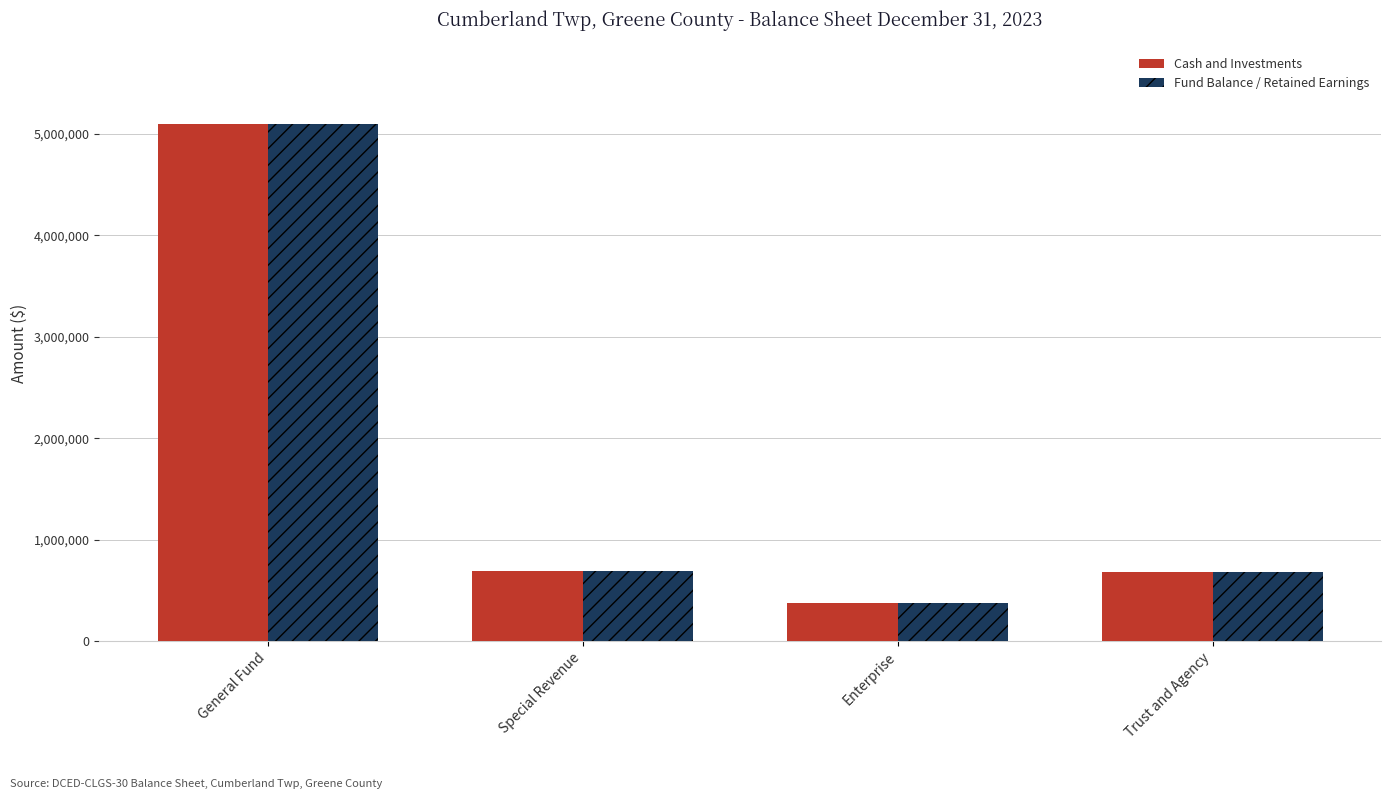

Between General Fund and Enterprise, which series saw the biggest shift?

Cash and Investments